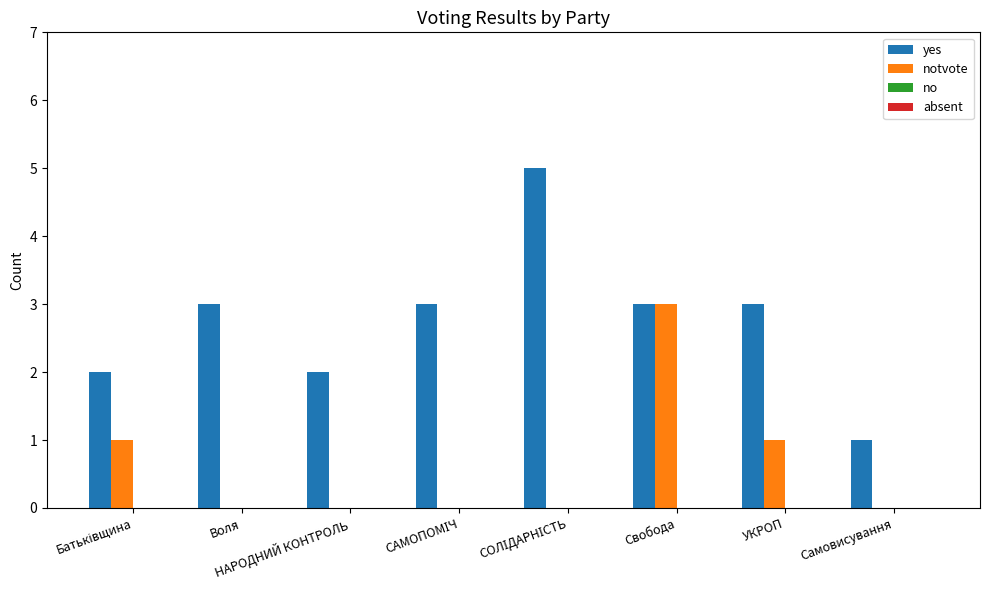

What is the sum of all notvote values?

5